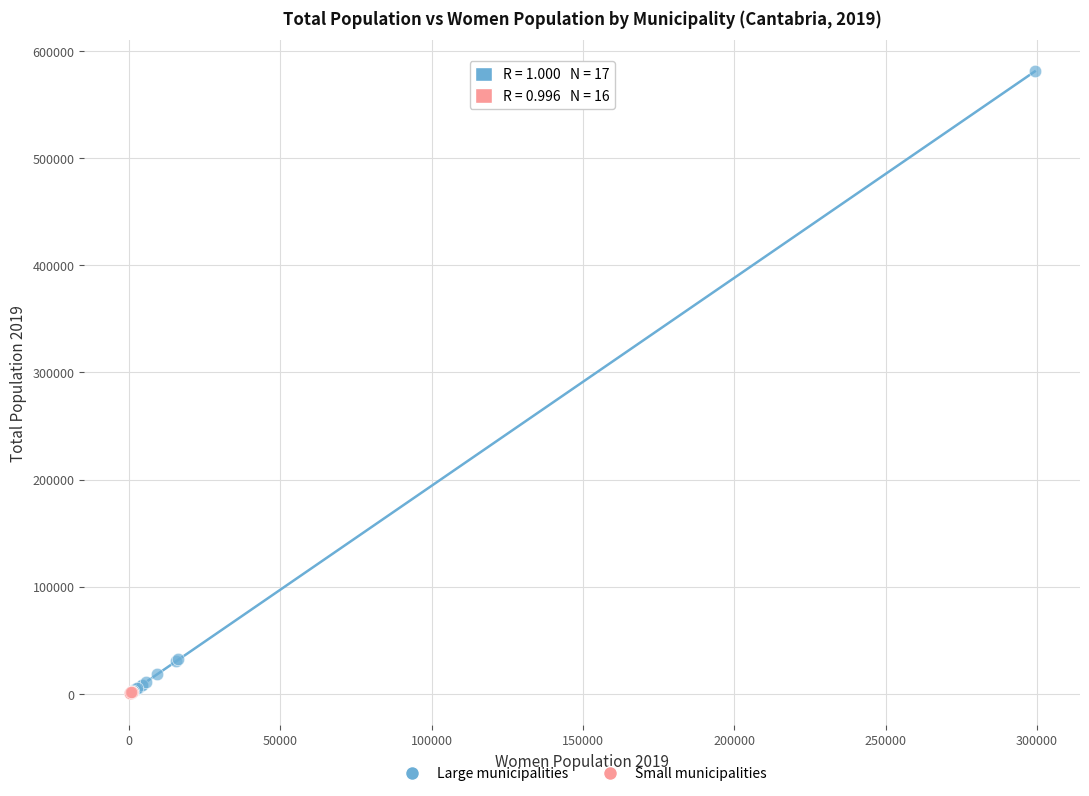

Which series contains the highest Y value?

Large municipalities